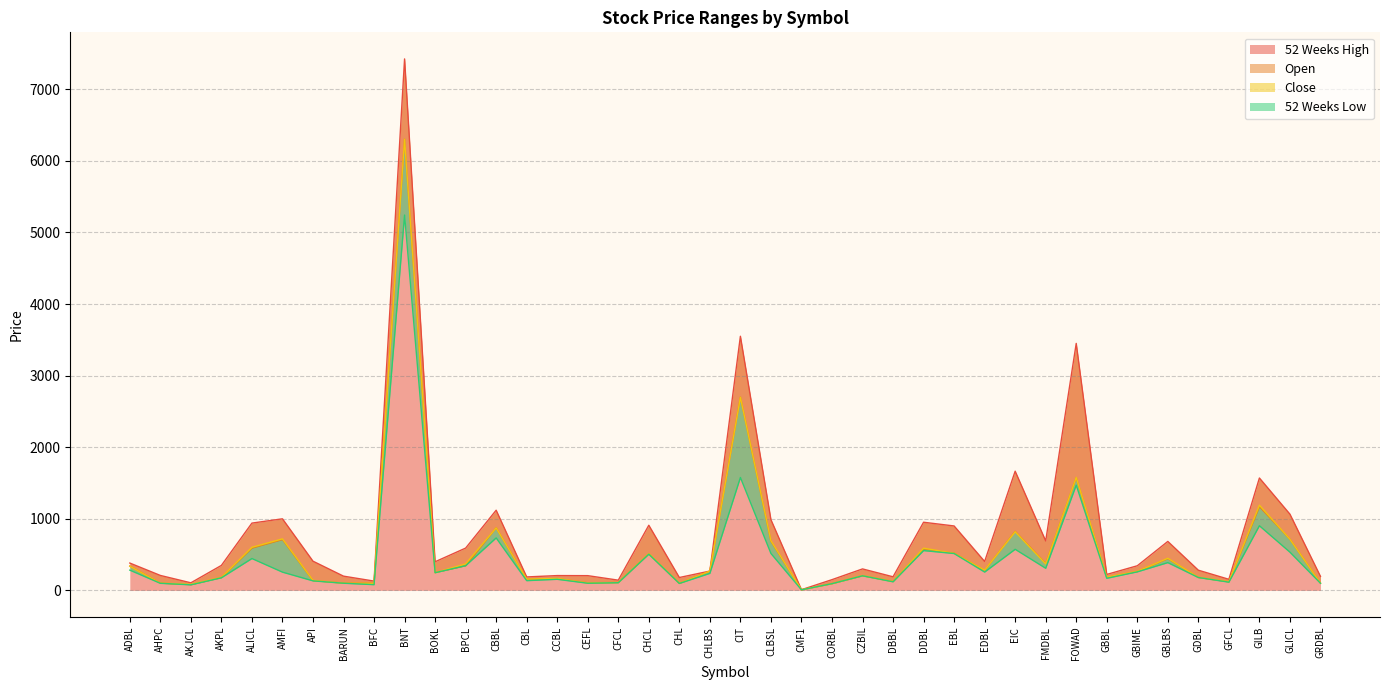

At how many categories does at least one series exceed 2176?

3